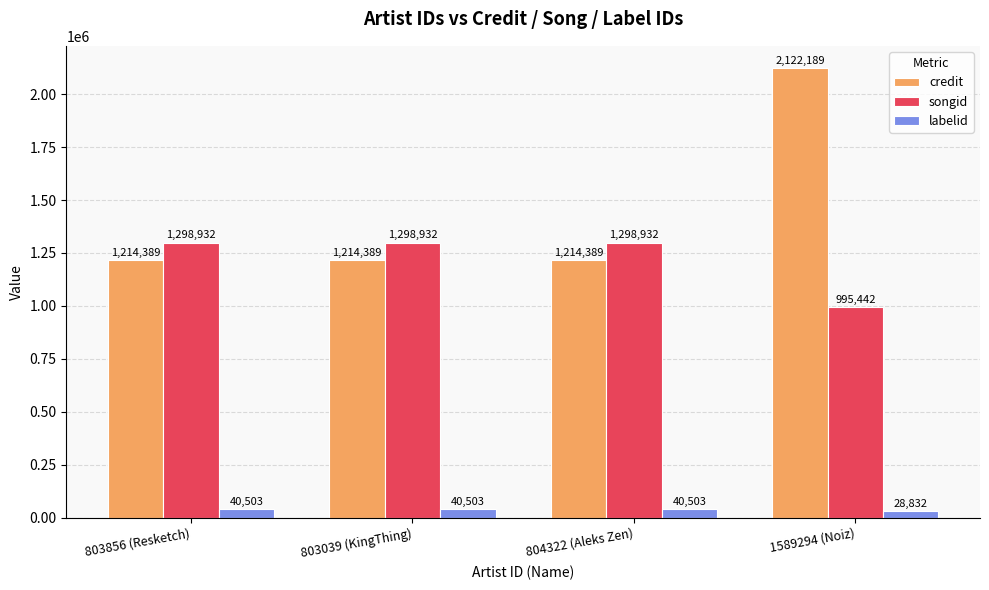

Reading left to right, extract all data points from this chart.

credit: 1214389	1214389	1214389	2122189
songid: 1298932	1298932	1298932	995442
labelid: 40503	40503	40503	28832